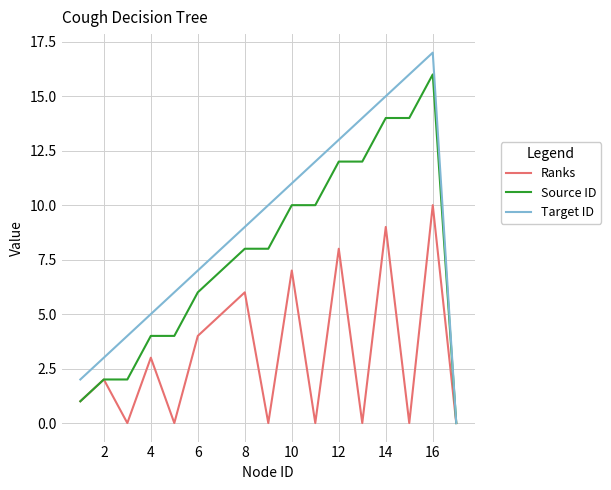

List the series in order of their peak value, highest first.

Target ID, Source ID, Ranks